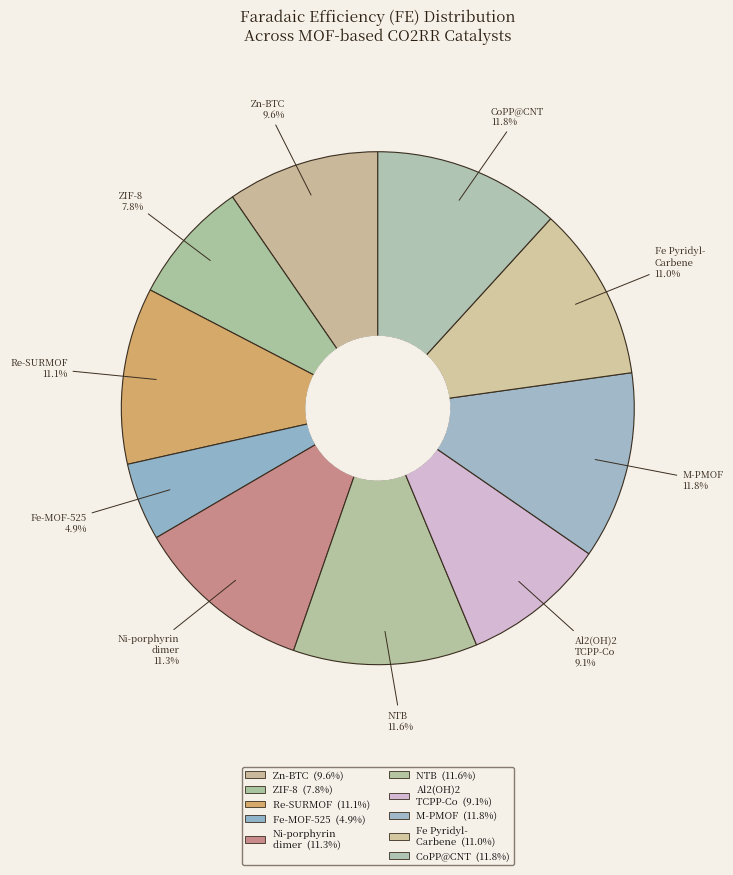

Approximately how many times larger is the value at NTB compared to Fe Pyridyl- Carbene?

1.1